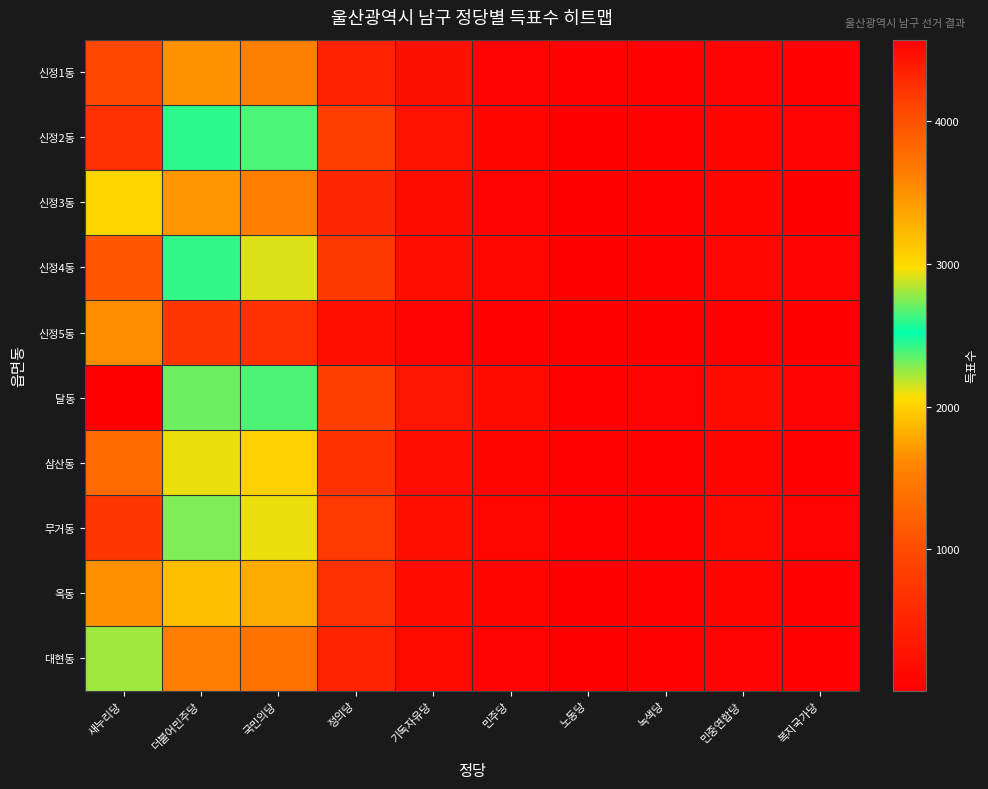

How many data points does each series have?

10